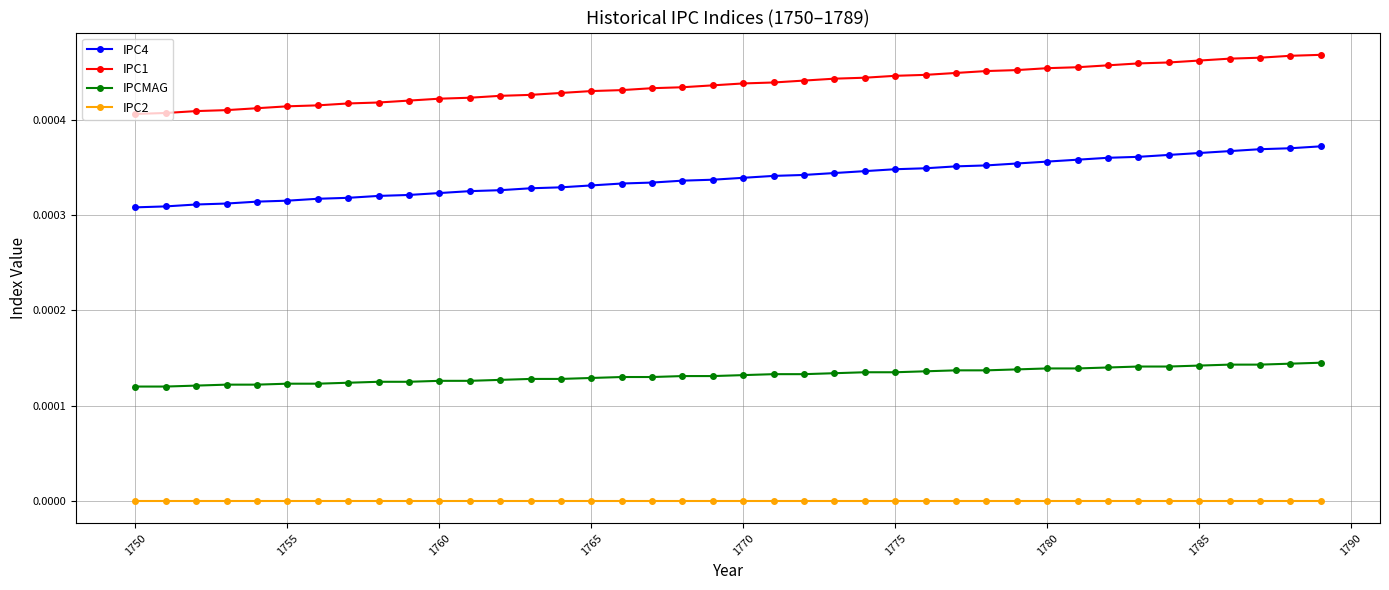

True or false: IPCMAG and IPC2 intersect in this chart.

False